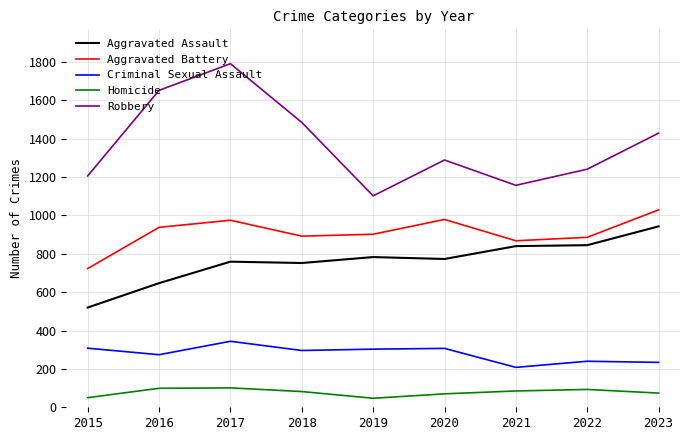

At which category is the sum across all series the highest?

2017